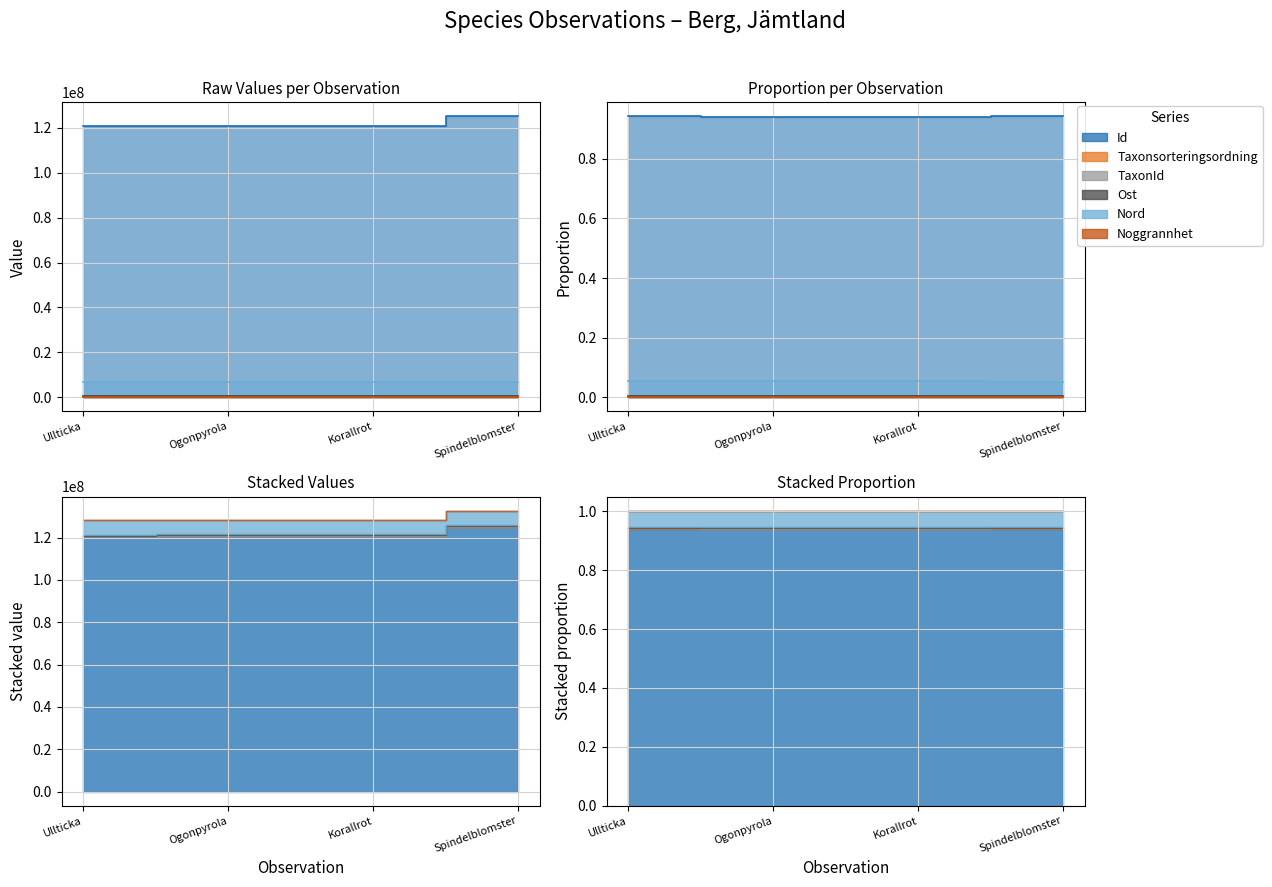

How many values in the Noggrannhet series are below 9?

1